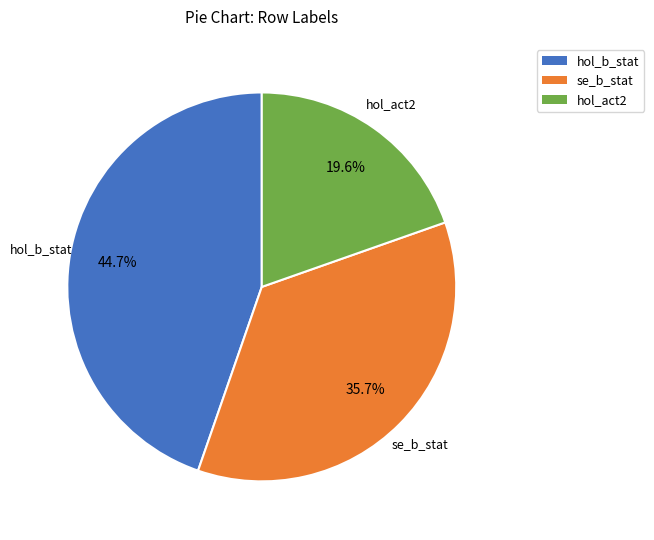

Which has a higher value, hol_b_stat or hol_act2?

hol_b_stat